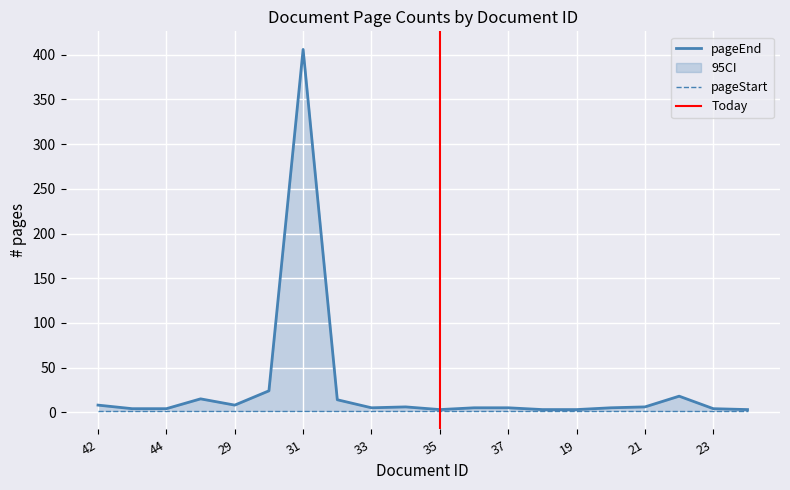

Reading left to right, extract all data points from this chart.

Document ID: 42	43	44	28	29	30	31	32	33	34	35	36	37	38	19	20	21	22	23	24
pageEnd: 8	4	4	15	8	24	406	14	5	6	3	5	5	3	3	5	6	18	4	3
pageStart: 1	1	1	1	1	1	1	1	1	1	1	1	1	1	1	1	1	1	1	1